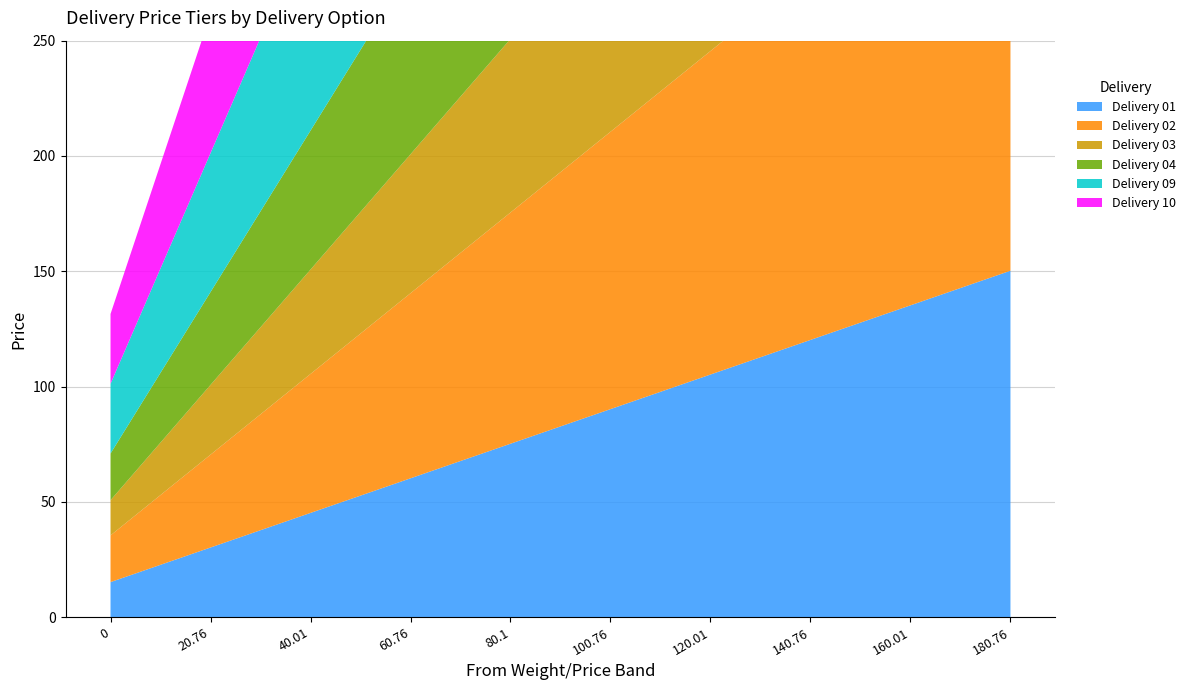

Reading right to left, what are all the values shown in this chart?

Delivery 01: 180.76=150.2	160.01=135.2	140.76=120.2	120.01=105.2	100.76=90.2	80.1=75.2	60.76=60.2	40.01=45.2	20.76=30.2	0=15.2
Delivery 02: 180.76=200.2	160.01=180.2	140.76=160.2	120.01=140.2	100.76=120.2	80.1=100.2	60.76=80.2	40.01=60.2	20.76=40.2	0=20.2
Delivery 03: 180.76=150.2	160.01=135.2	140.76=120.2	120.01=105.2	100.76=90.2	80.1=75.2	60.76=60.2	40.01=45.2	20.76=30.2	0=15.2
Delivery 04: 180.76=200.2	160.01=180.2	140.76=160.2	120.01=140.2	100.76=120.2	80.1=100.2	60.76=80.2	40.01=60.2	20.76=40.2	0=20.2
Delivery 09: 180.76=175.8	160.01=175.8	140.76=175.8	120.01=175.8	100.76=175.8	80.1=150.2	60.76=120.2	40.01=90.2	20.76=60.2	0=30.2
Delivery 10: 180.76=175.2	160.01=175.2	140.76=175.2	120.01=175.2	100.76=175.2	80.1=175.2	60.76=120.2	40.01=90.2	20.76=60.2	0=30.2